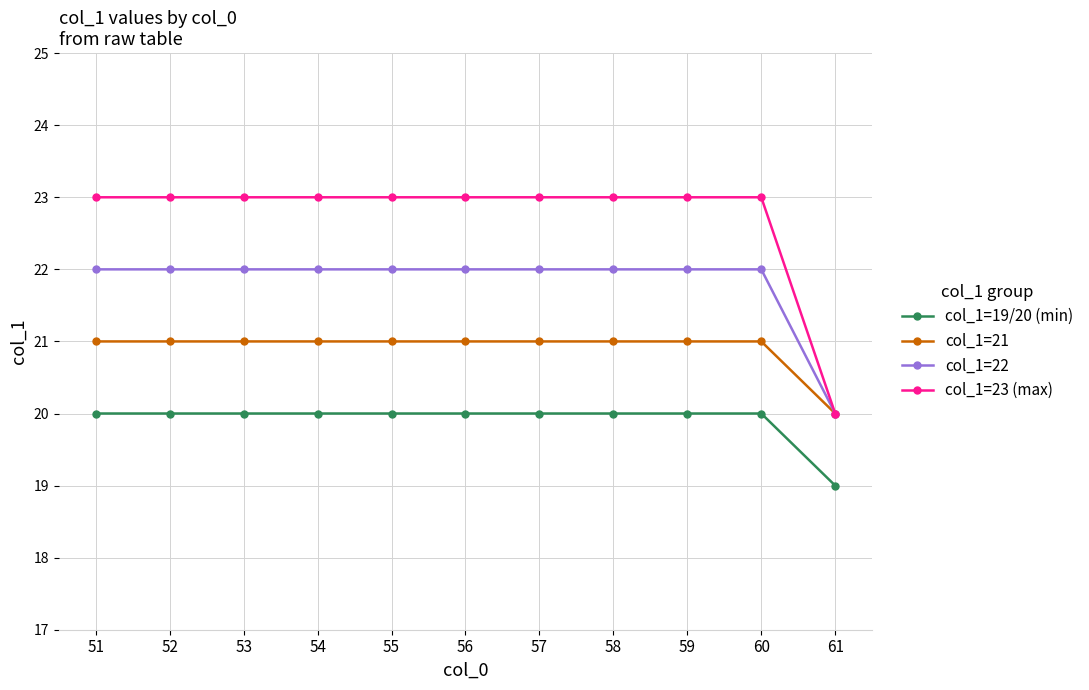

Is the value of col_1=21 at 53 greater than the value of col_1=22 at 60?

No